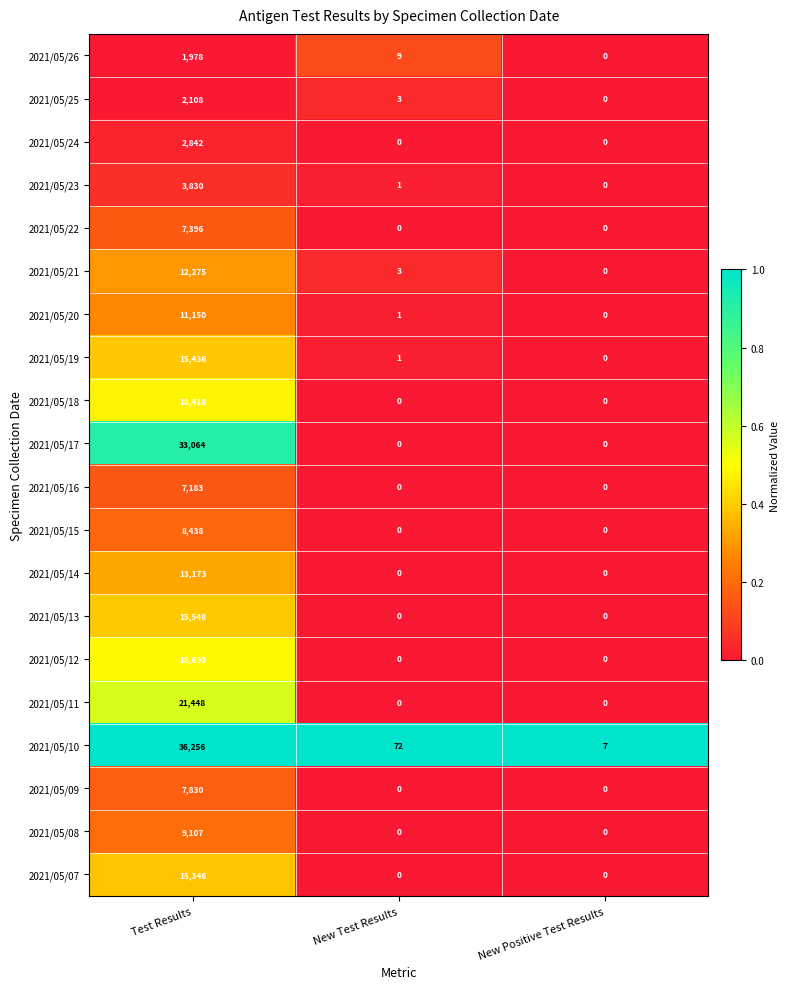

The 2021/05/26 series shows 0 at New Positive Test Results. True or false?

True